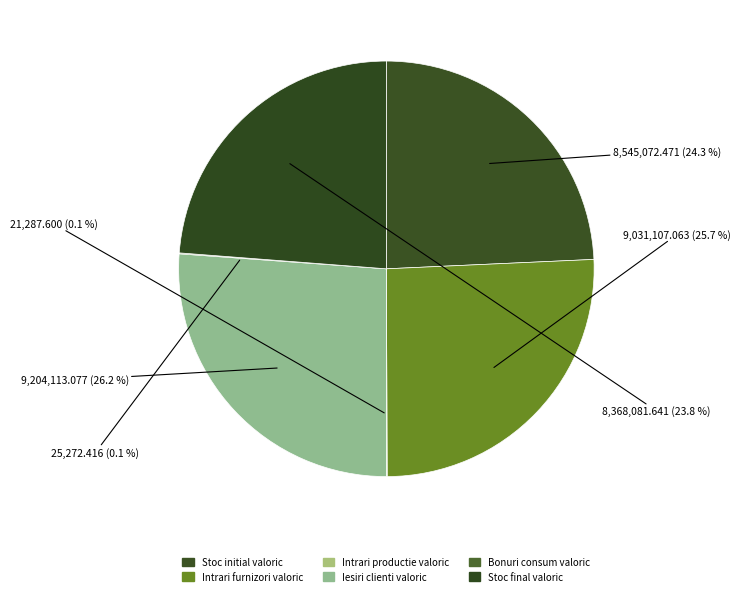

Is it true that Iesiri clienti valoric is 19% of the pie?

False